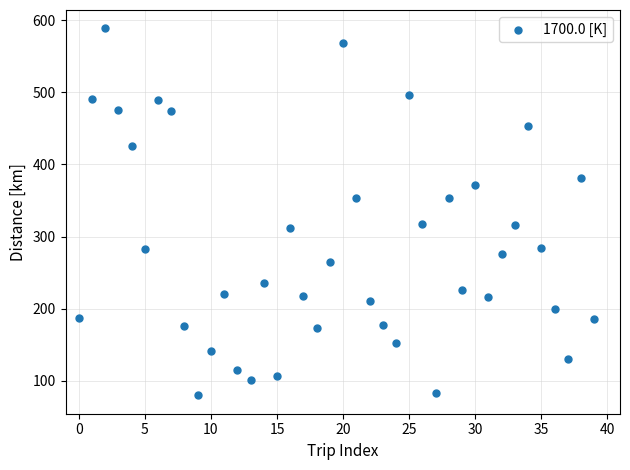

What is the range of Y values (max minus min)?

509.0